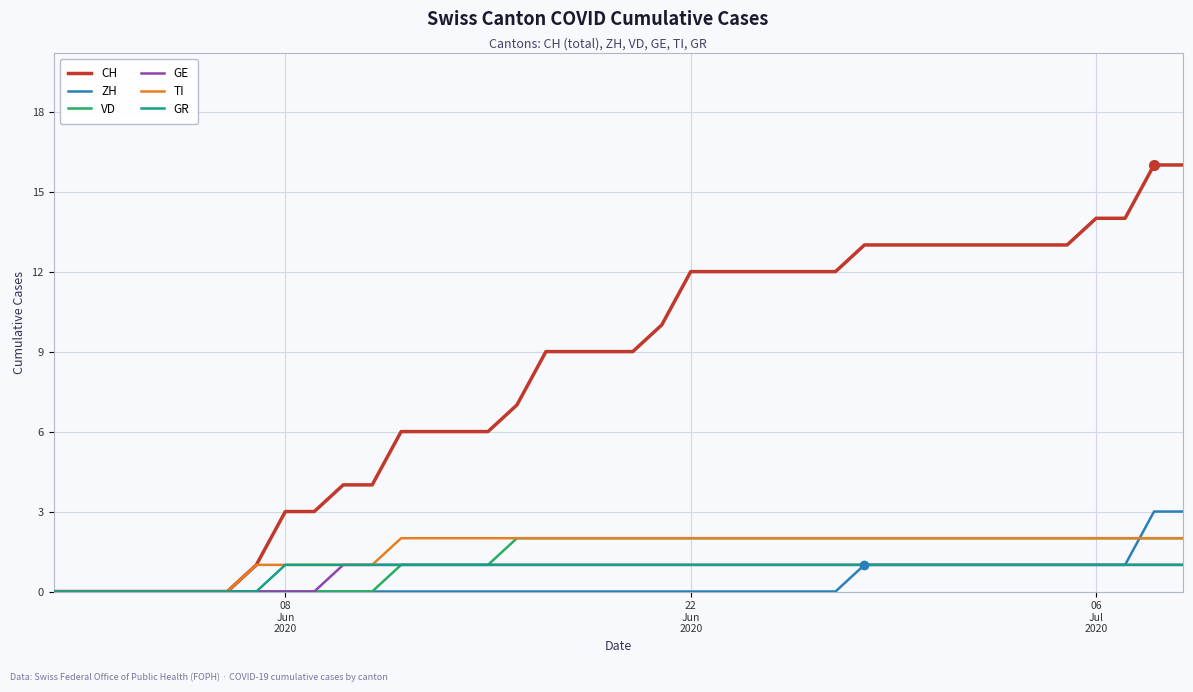

Reading left to right, list all the values displayed in this chart.

CH: 0	0	0	0	0	0	0	1	3	3	4	4	6	6	6	6	7	9	9	9	9	10	12	12	12	12	12	12	13	13	13	13	13	13	13	13	14	14	16	16
ZH: 0	0	0	0	0	0	0	0	0	0	0	0	0	0	0	0	0	0	0	0	0	0	0	0	0	0	0	0	1	1	1	1	1	1	1	1	1	1	3	3
VD: 0	0	0	0	0	0	0	0	0	0	0	0	1	1	1	1	2	2	2	2	2	2	2	2	2	2	2	2	2	2	2	2	2	2	2	2	2	2	2	2
GE: 0	0	0	0	0	0	0	0	0	0	1	1	1	1	1	1	1	1	1	1	1	1	1	1	1	1	1	1	1	1	1	1	1	1	1	1	1	1	1	1
TI: 0	0	0	0	0	0	0	1	1	1	1	1	2	2	2	2	2	2	2	2	2	2	2	2	2	2	2	2	2	2	2	2	2	2	2	2	2	2	2	2
GR: 0	0	0	0	0	0	0	0	1	1	1	1	1	1	1	1	1	1	1	1	1	1	1	1	1	1	1	1	1	1	1	1	1	1	1	1	1	1	1	1